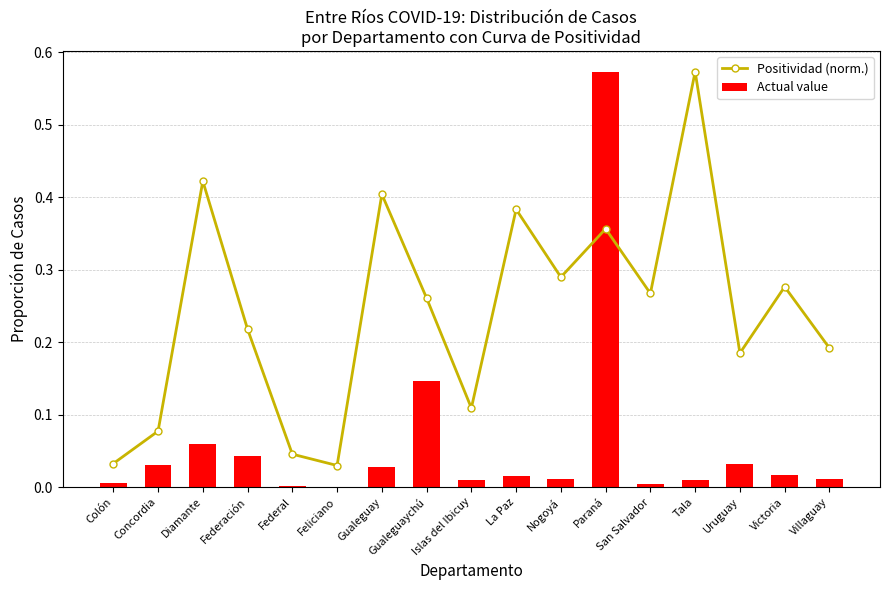

Where is the first local minimum for Positividad (norm.)?

Feliciano